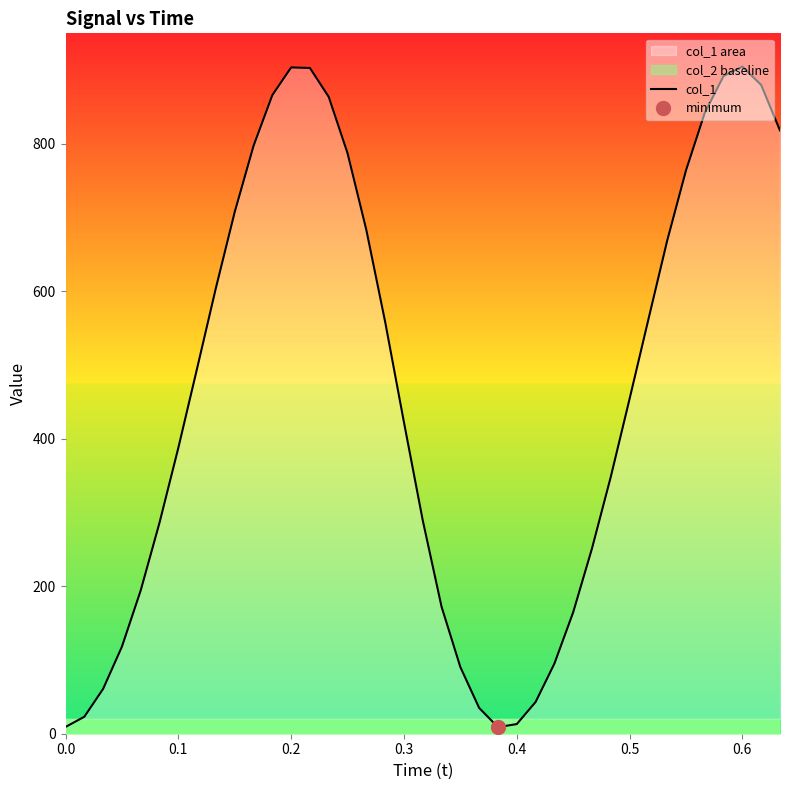

What is the maximum value for col_1?

904.9